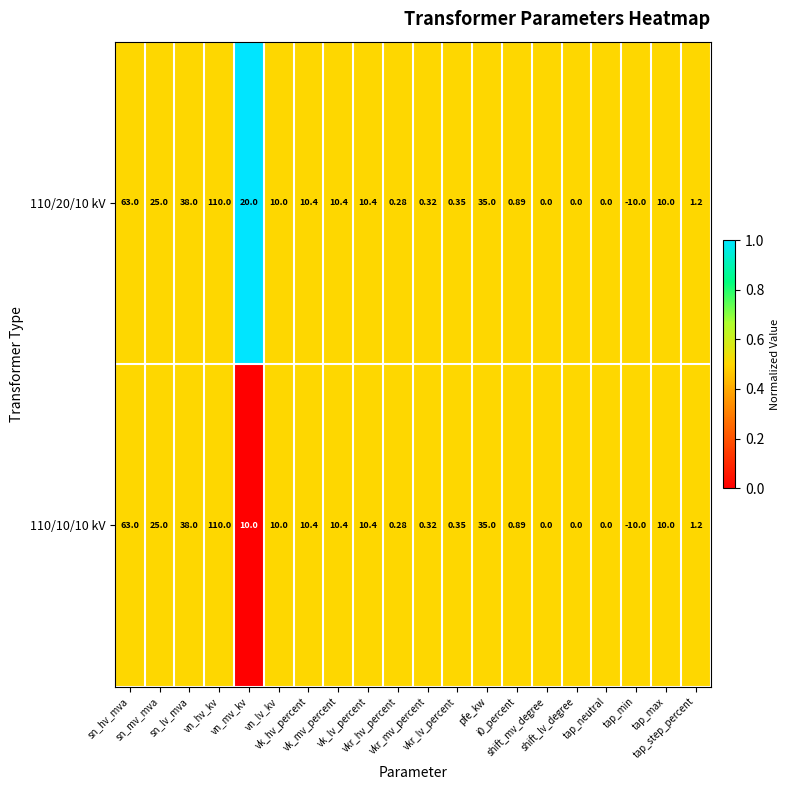

Count the number of data series in this chart.

2